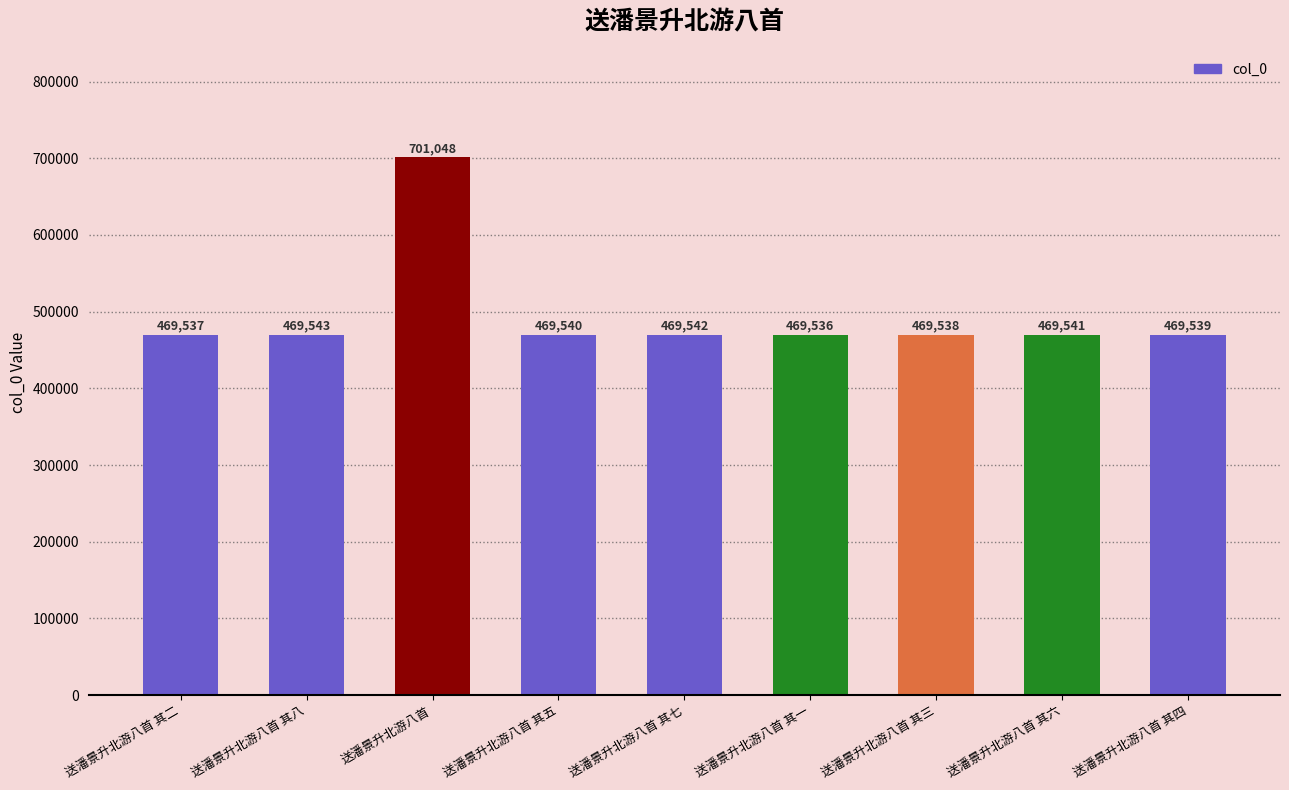

How many values are below 469540?

4